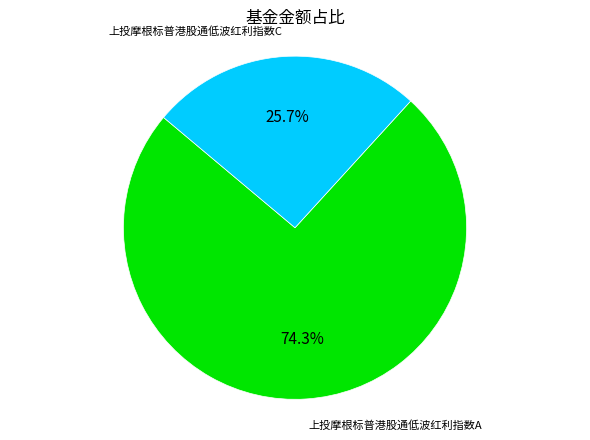

Is there a majority slice in this chart?

Yes